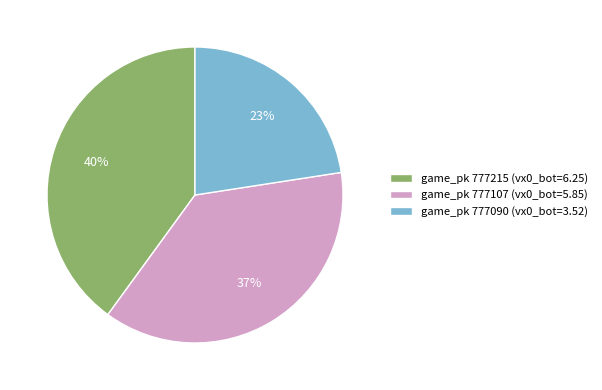

Is the sum of game_pk 777215 (vx0_bot=6.25) and game_pk 777090 (vx0_bot=3.52) greater than half?

Yes